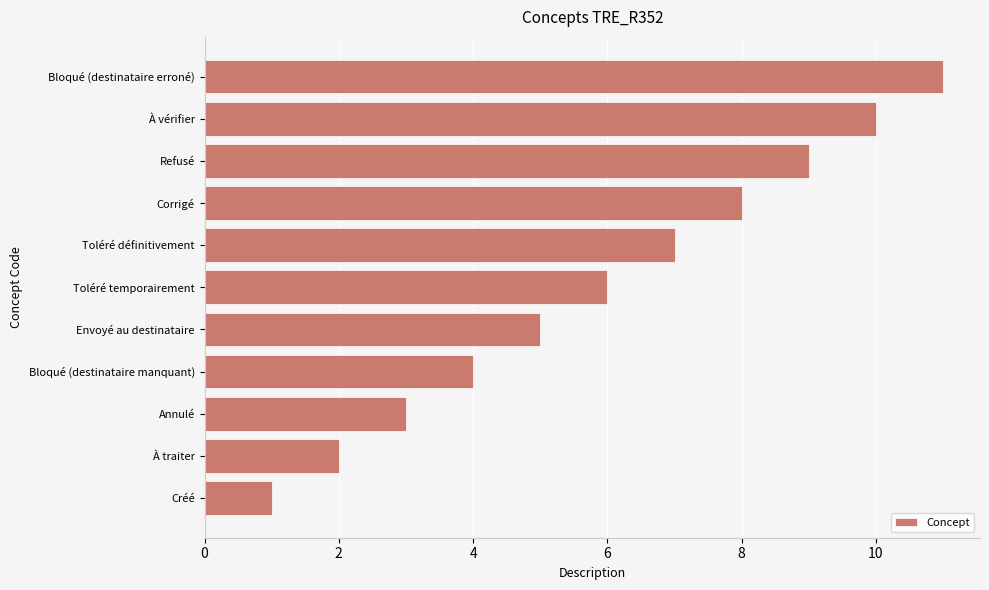

Which has a higher value, Toléré temporairement or Annulé?

Toléré temporairement